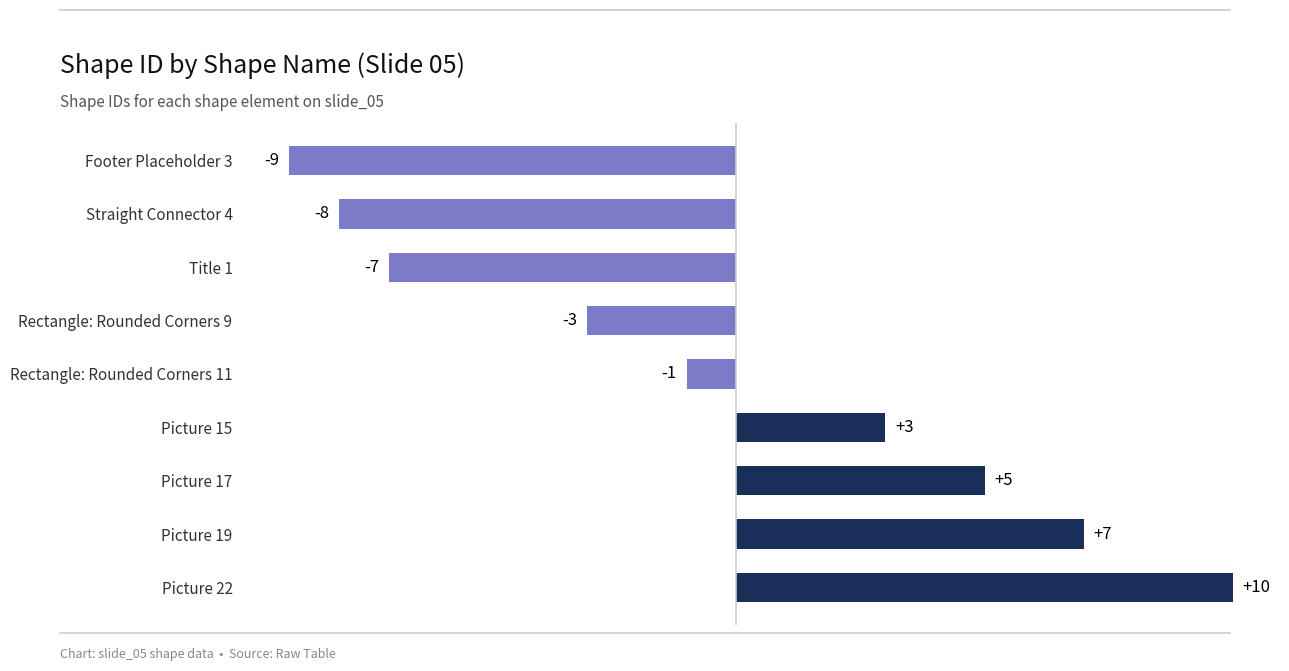

At which category does the chart reach its minimum across all series?

Footer Placeholder 3